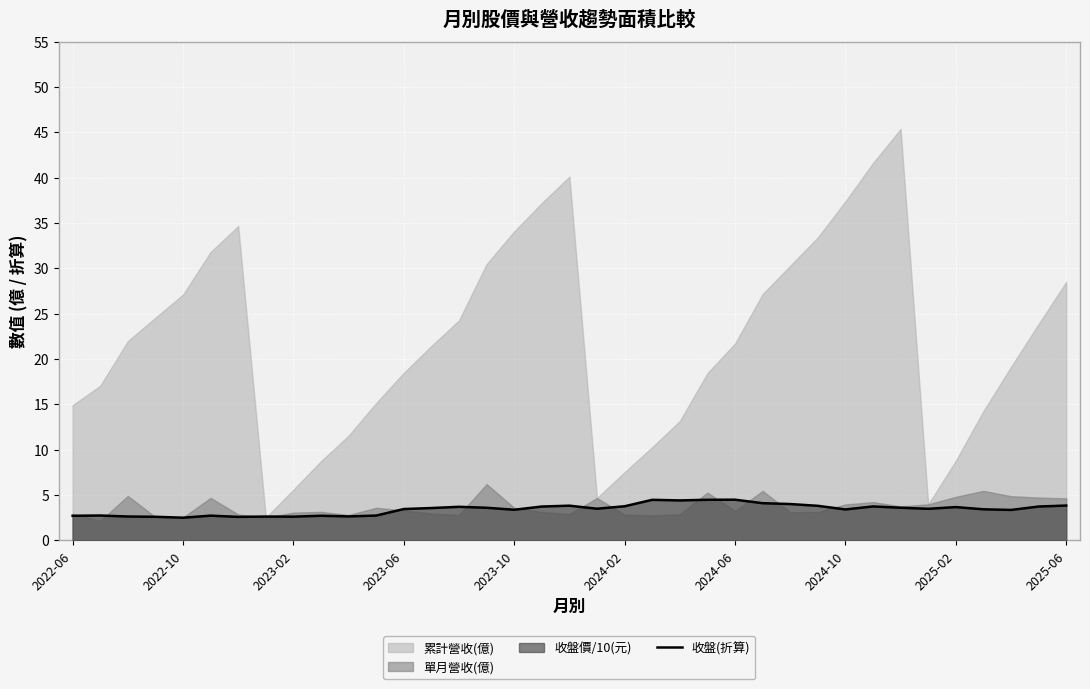

The 收盤(折算) series shows 1.0 at 2024-10. True or false?

False